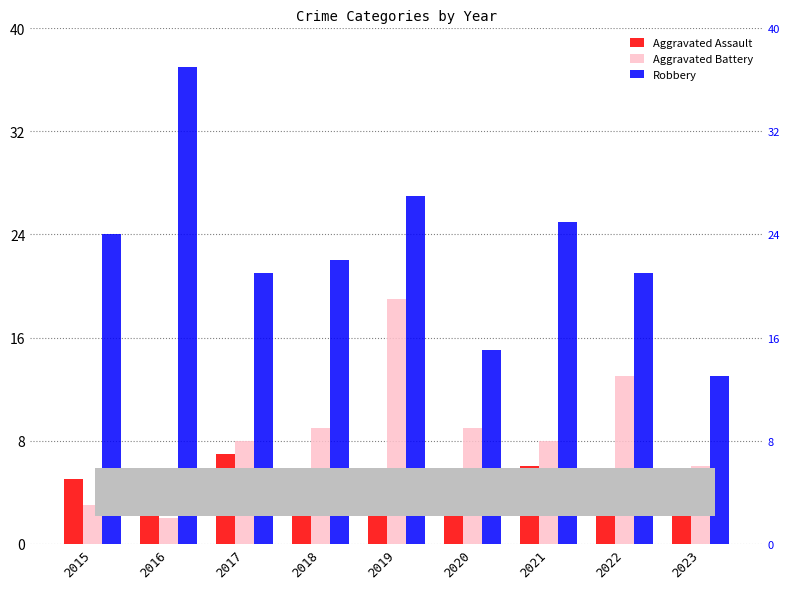

The Aggravated Battery series shows 2 at 2017. True or false?

False